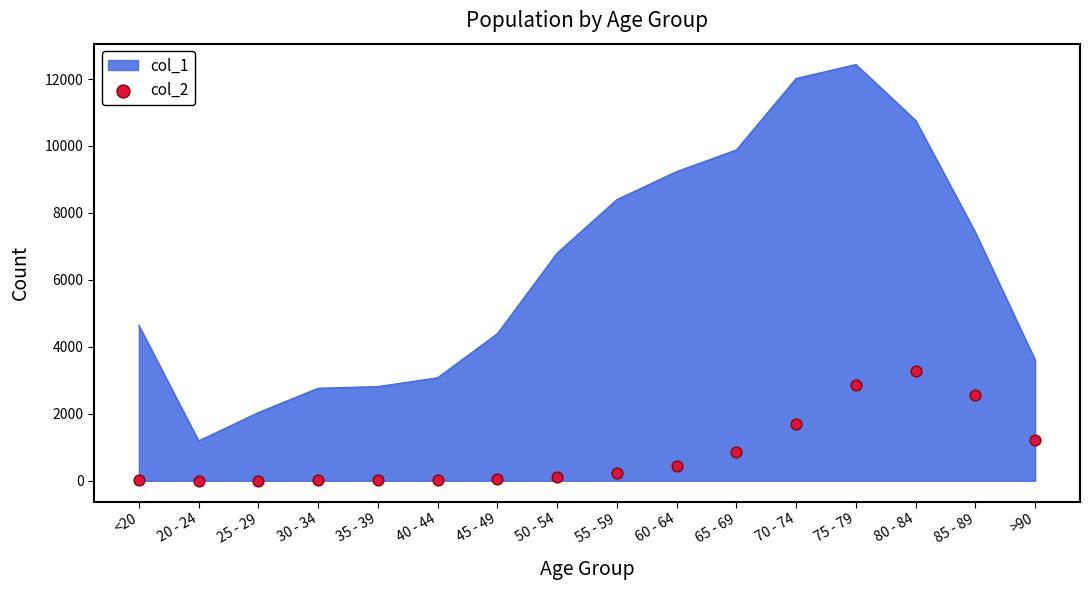

What is the change in value from 50 - 54 to 60 - 64?

+300